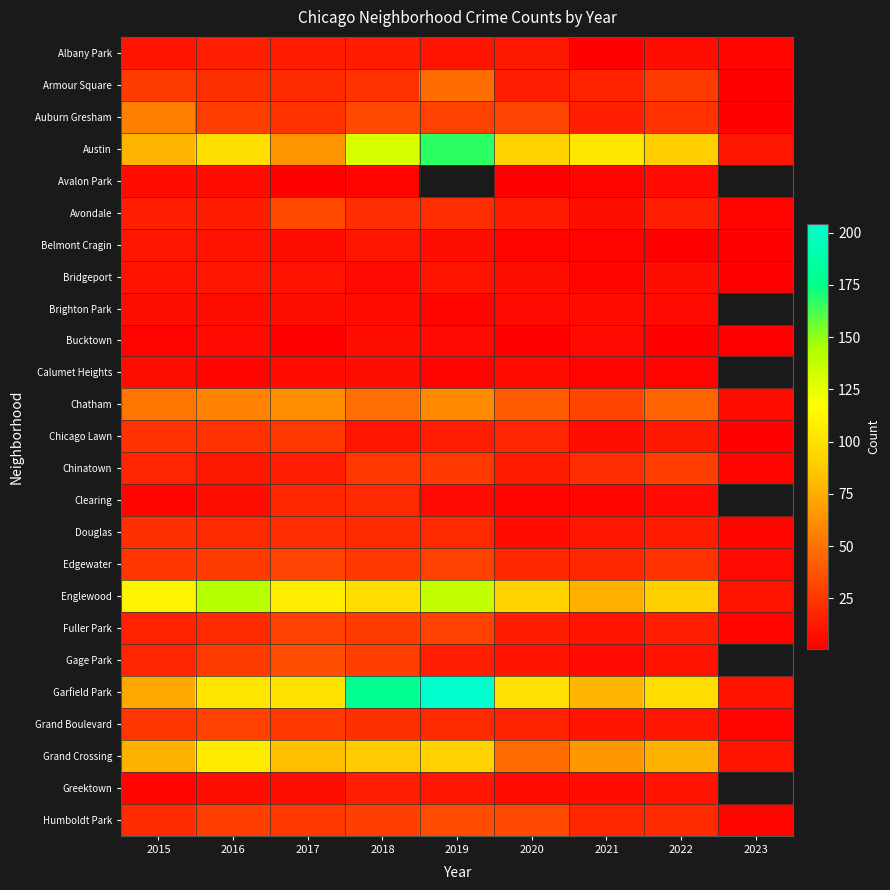

At 2019, list the series in order from smallest to largest.

Calumet Heights, Brighton Park, Bucktown, Clearing, Belmont Cragin, Albany Park, Bridgeport, Greektown, Chicago Lawn, Gage Park, Douglas, Grand Boulevard, Avondale, Chinatown, Auburn Gresham, Edgewater, Fuller Park, Humboldt Park, Armour Square, Grand Crossing, Austin, Avalon Park, Chatham, Englewood, Garfield Park